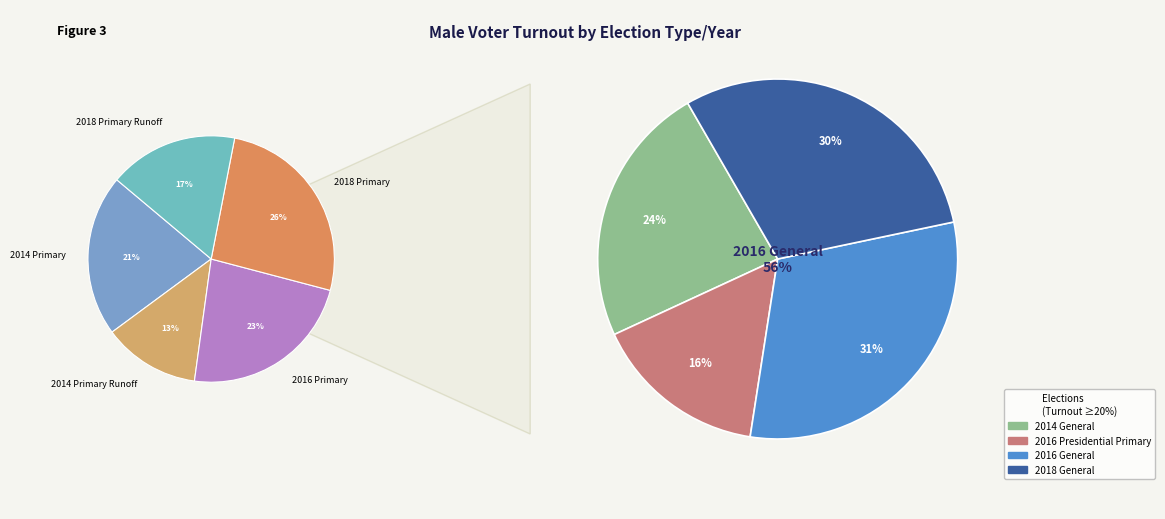

Rank the categories by value from lowest to highest.

2014 Primary Runoff, 2018 Primary Runoff, 2014 Primary, 2016 Primary, 2018 Primary, 2016 Presidential Primary, 2014 General, 2018 General, 2016 General